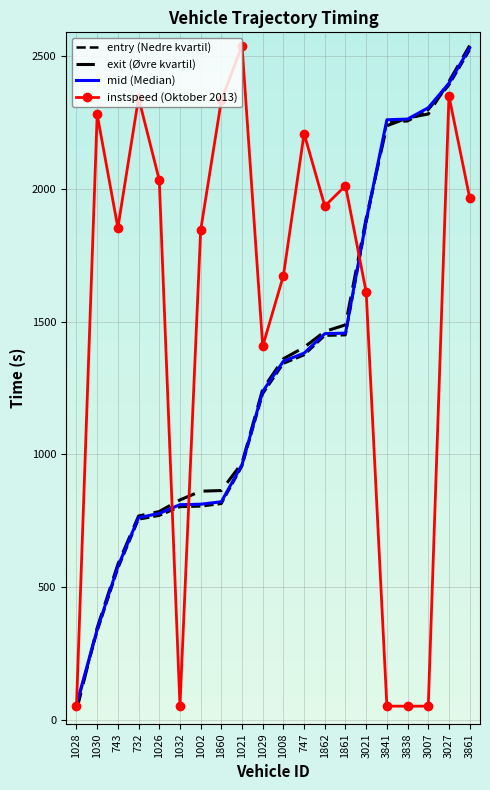

At how many categories does at least one series exceed 557?

19